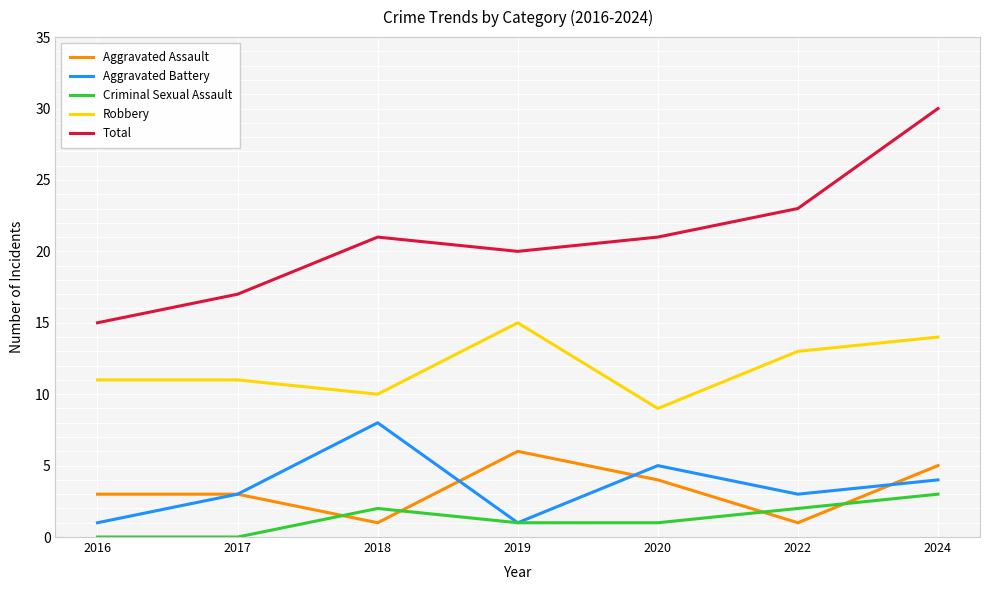

Is it true that Aggravated Battery equals 4 at 2024?

True